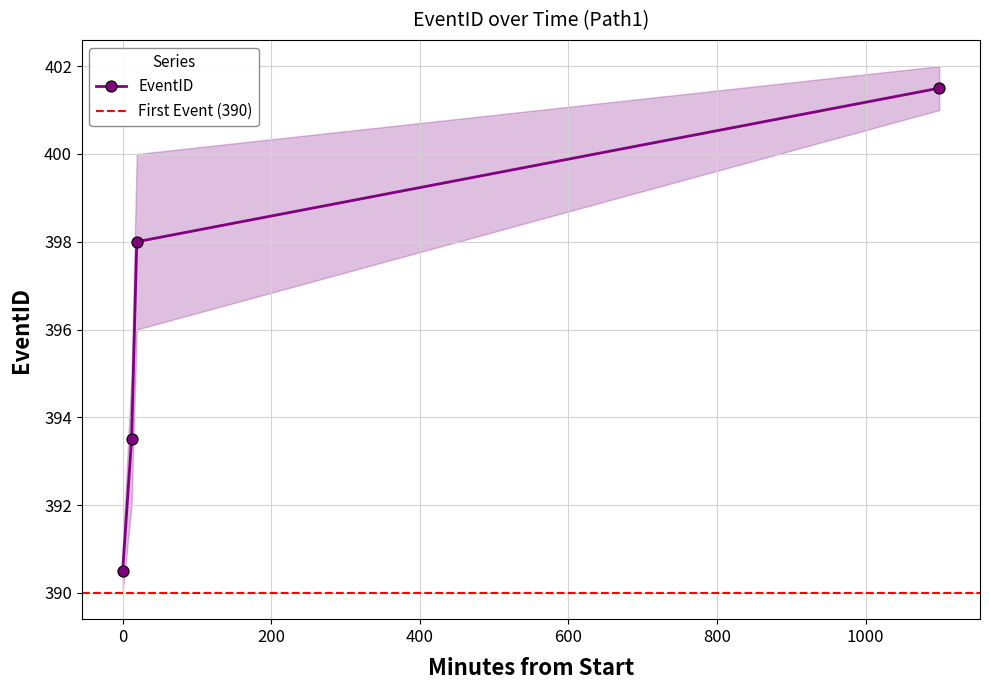

How many lines are shown in the chart?

1